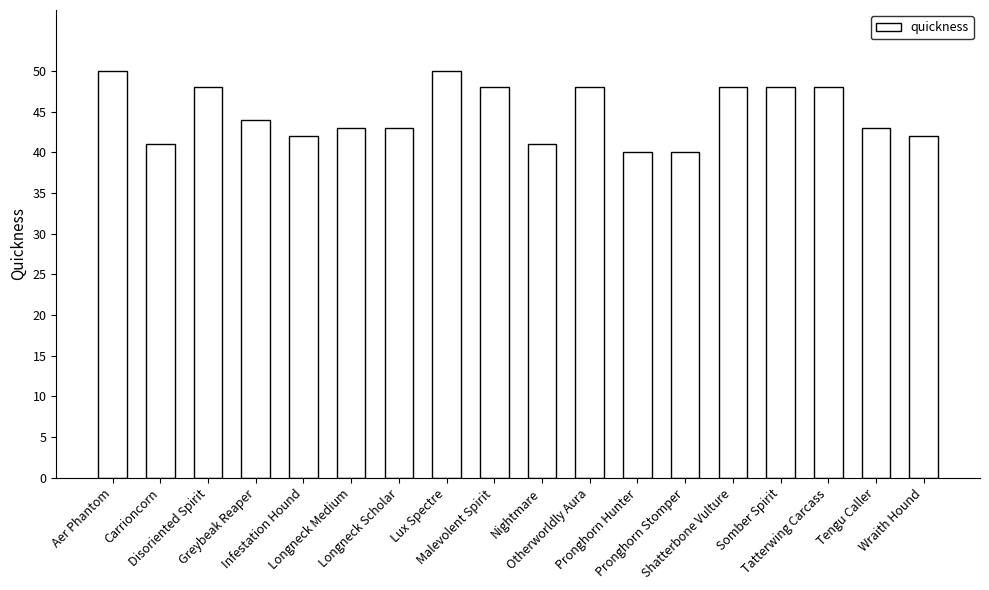

Reading left to right, list all the values displayed in this chart.

Aer Phantom=50	Carrioncorn=41	Disoriented Spirit=48	Greybeak Reaper=44	Infestation Hound=42	Longneck Medium=43	Longneck Scholar=43	Lux Spectre=50	Malevolent Spirit=48	Nightmare=41	Otherworldly Aura=48	Pronghorn Hunter=40	Pronghorn Stomper=40	Shatterbone Vulture=48	Somber Spirit=48	Tatterwing Carcass=48	Tengu Caller=43	Wraith Hound=42